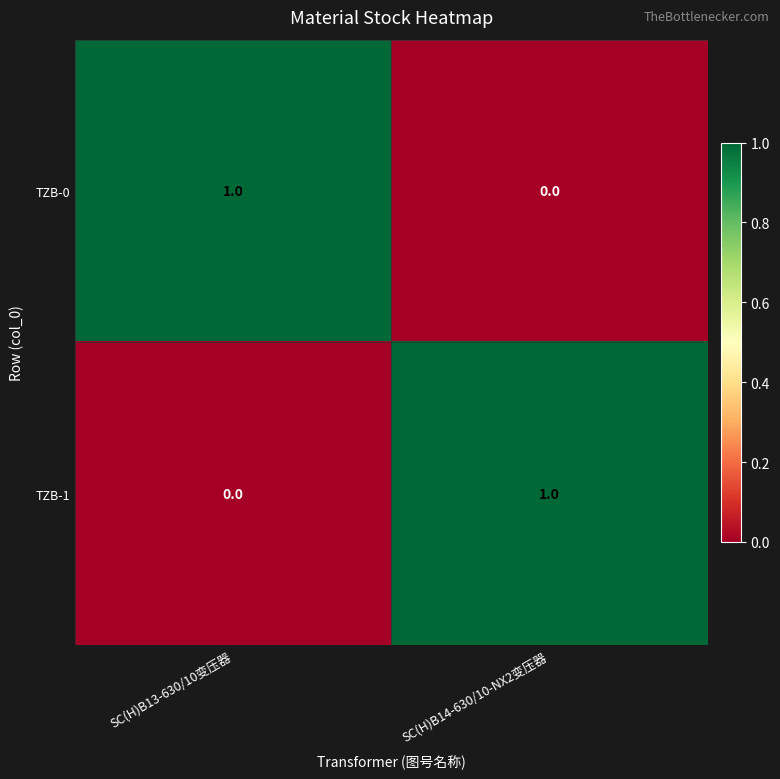

What is the difference between the highest and lowest values at SC(H)B13-630/10变压器?

1